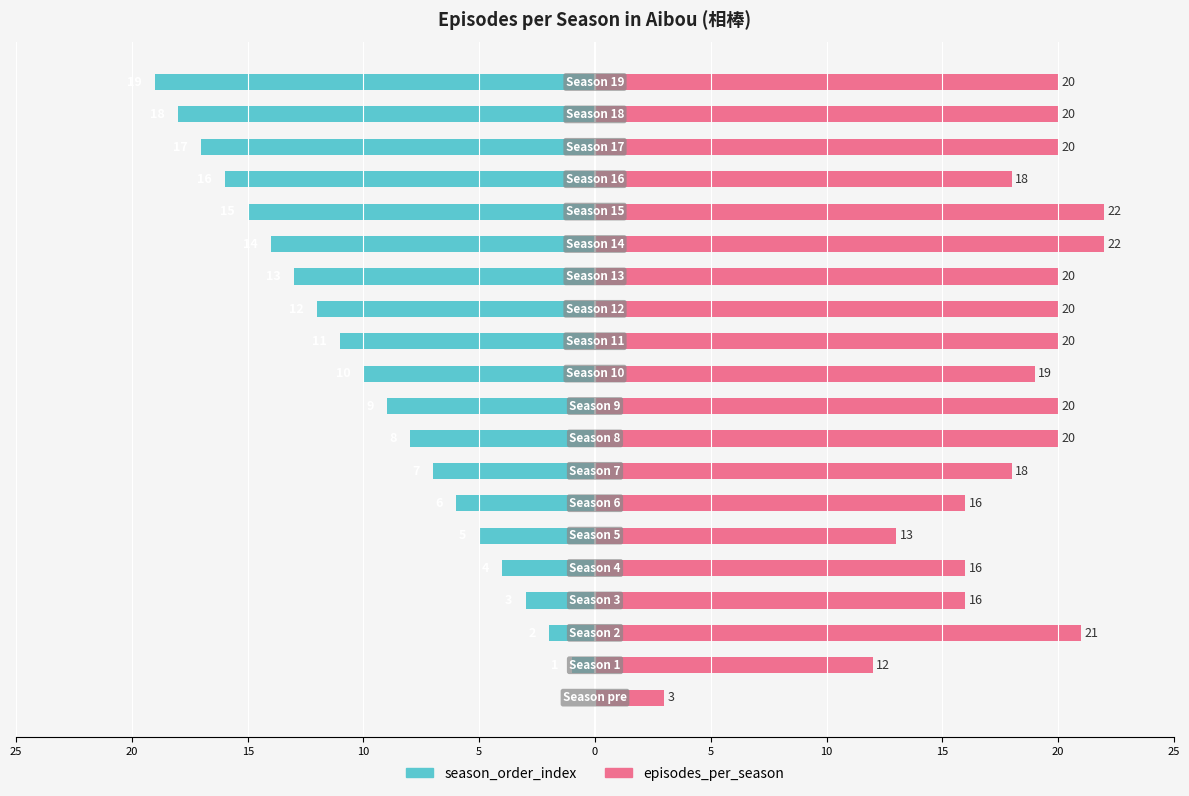

Does the chart contain stacked bars?

No